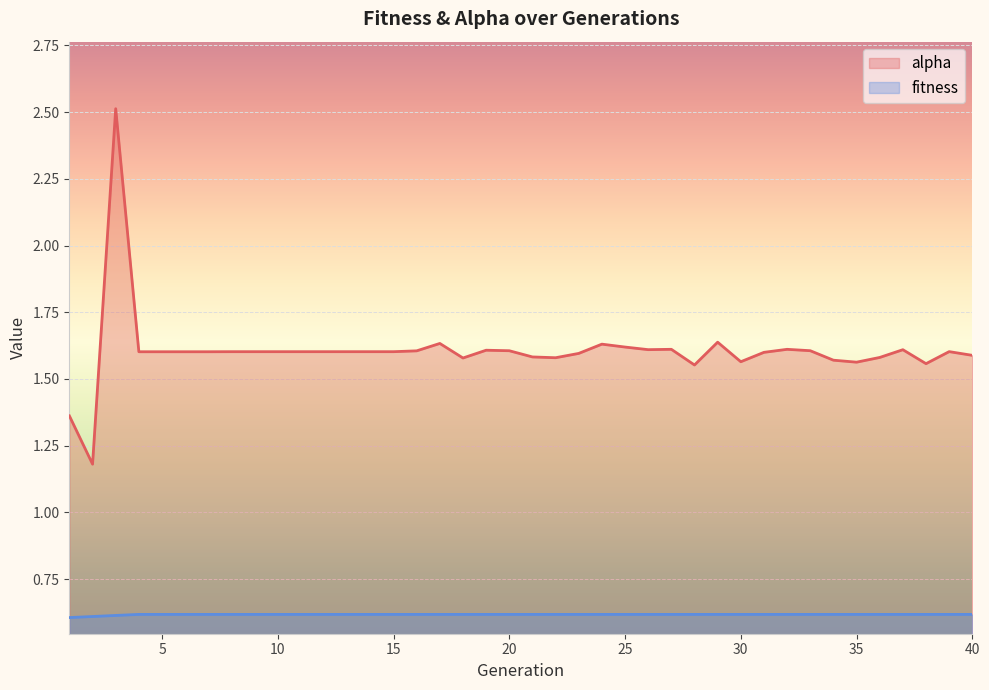

Rank the series by their maximum value, from lowest to highest.

fitness, alpha